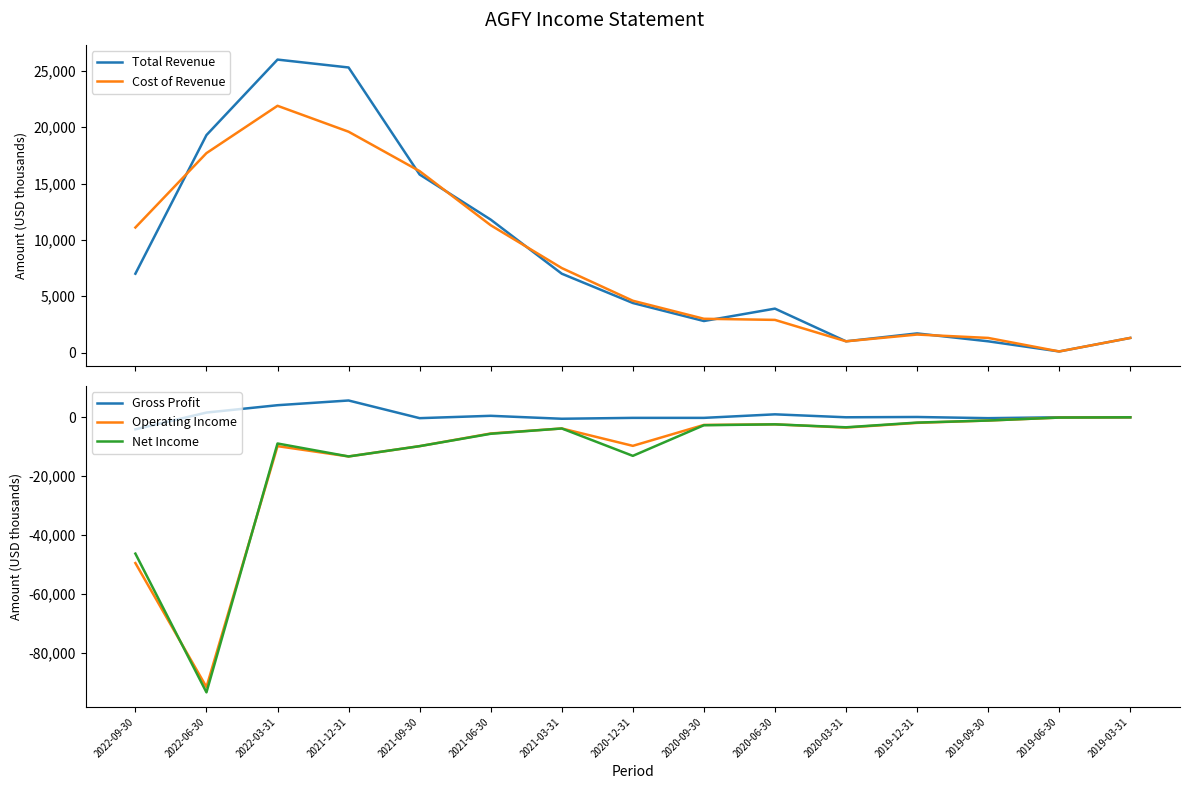

At which category does Cost of Revenue reach its first local valley?

2020-03-31